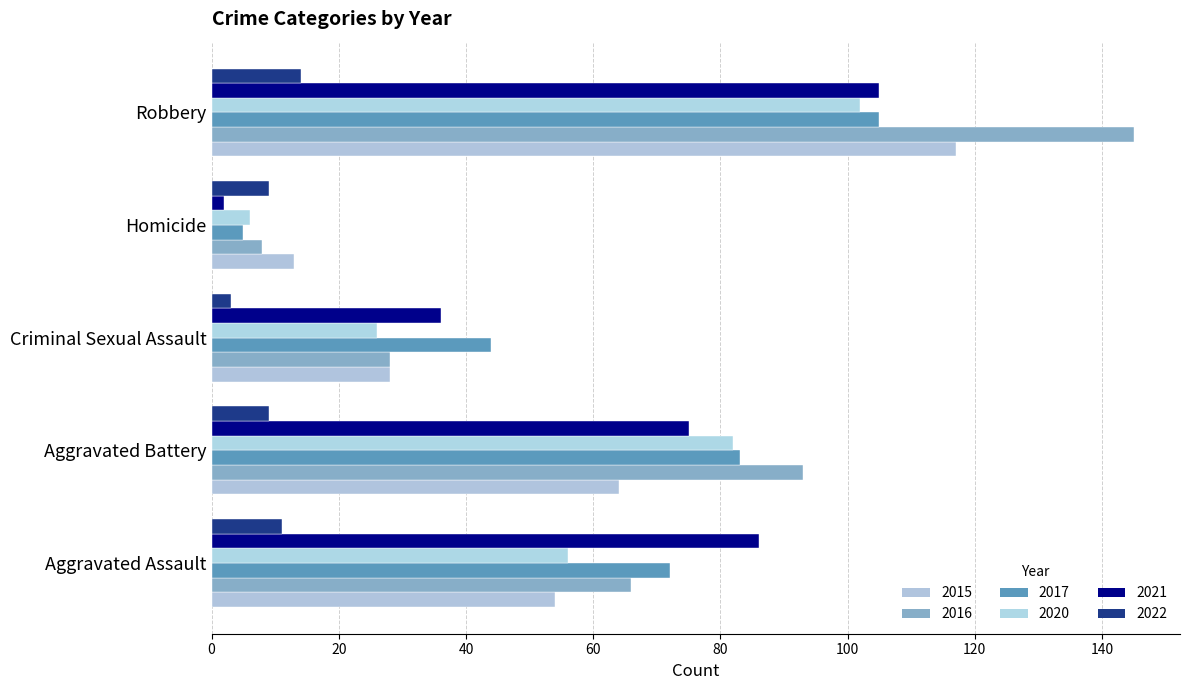

At which label does 2022 reach its peak?

Robbery